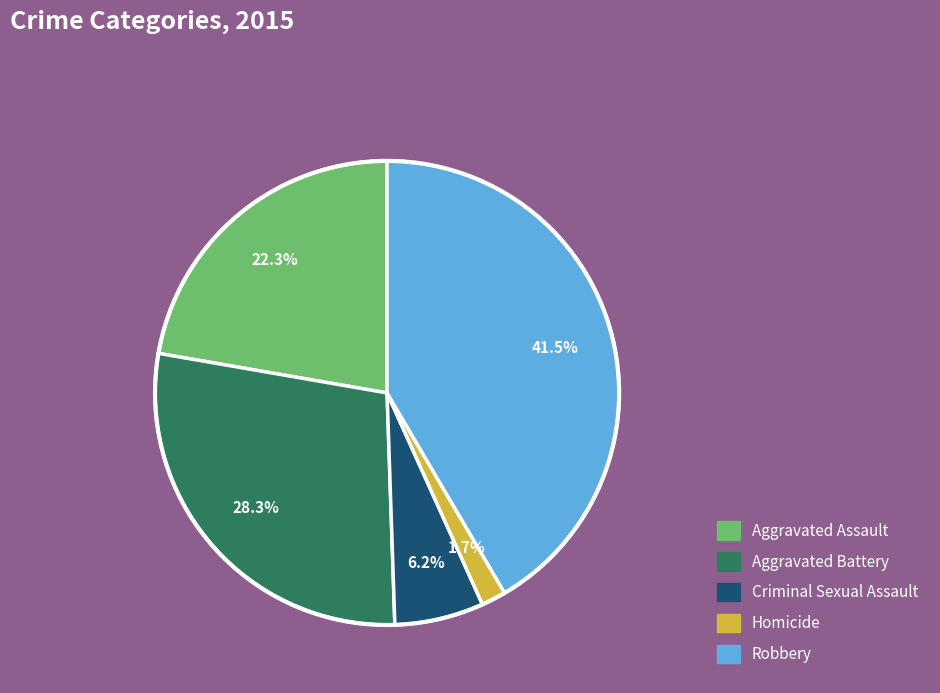

To the nearest percent, what is the average slice percentage?

20%